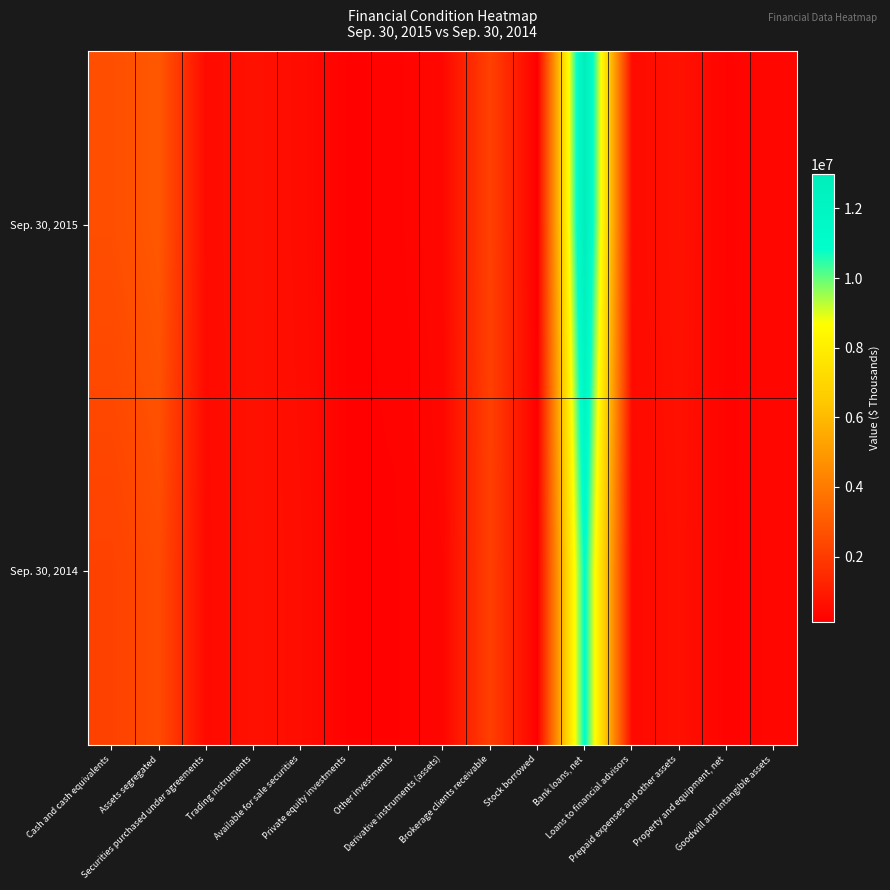

Reading left to right, list all the values displayed in this chart.

Sep. 30, 2015: Cash and cash equivalents=2601006	Assets segregated=2905324	Securities purchased under agreements=474144	Trading instruments=690551	Available for sale securities=513730	Private equity investments=209088	Other investments=248751	Derivative instruments (assets)=389457	Brokerage clients receivable=2185296	Stock borrowed=124373	Bank loans, net=12988021	Loans to financial advisors=488760	Prepaid expenses and other assets=705391	Property and equipment, net=255875	Goodwill and intangible assets=376962
Sep. 30, 2014: Cash and cash equivalents=2199063	Assets segregated=2489264	Securities purchased under agreements=446016	Trading instruments=679393	Available for sale securities=562289	Private equity investments=211666	Other investments=215751	Derivative instruments (assets)=323337	Brokerage clients receivable=2126804	Stock borrowed=158988	Bank loans, net=10964299	Loans to financial advisors=424928	Prepaid expenses and other assets=655256	Property and equipment, net=245401	Goodwill and intangible assets=354261